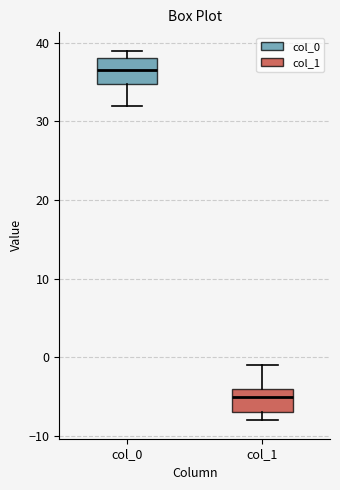

Where does the upper whisker of the box for col_1 end on the y-axis? The values are not printed on the chart, so give them approximately, as read against the axis.

-1